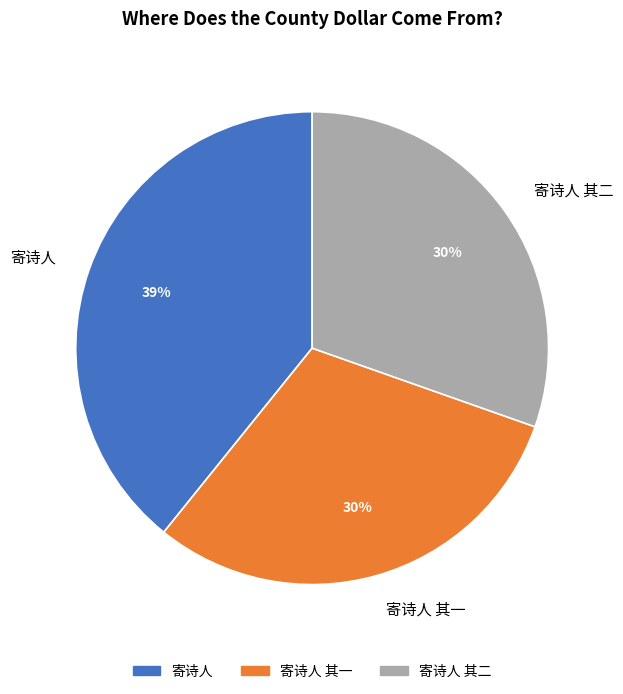

Does 寄诗人 其一 account for over 50% of the chart?

No